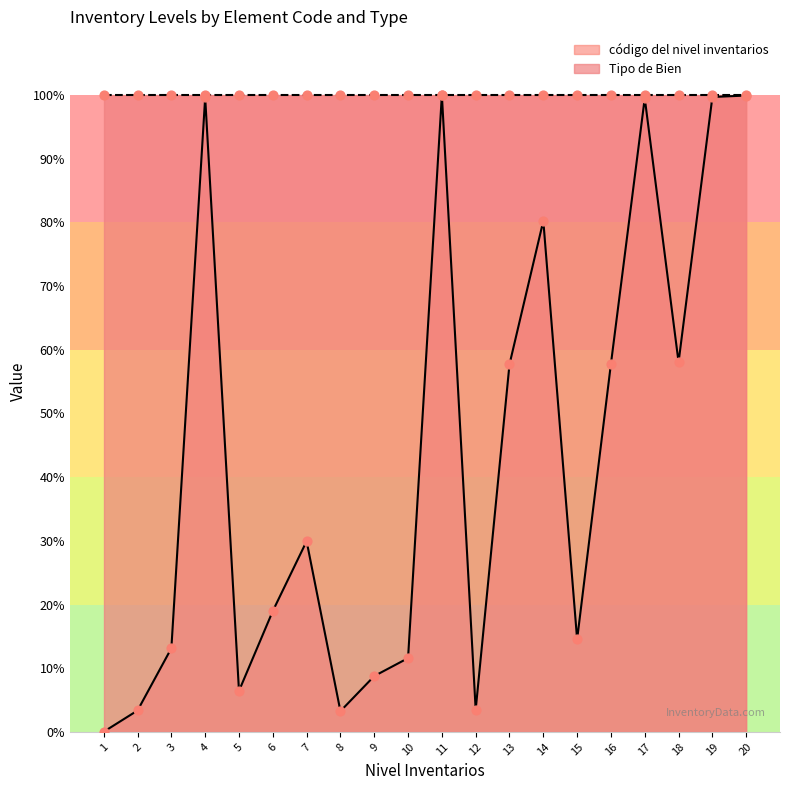

What is the change in value from 19 to 20?

+0.2